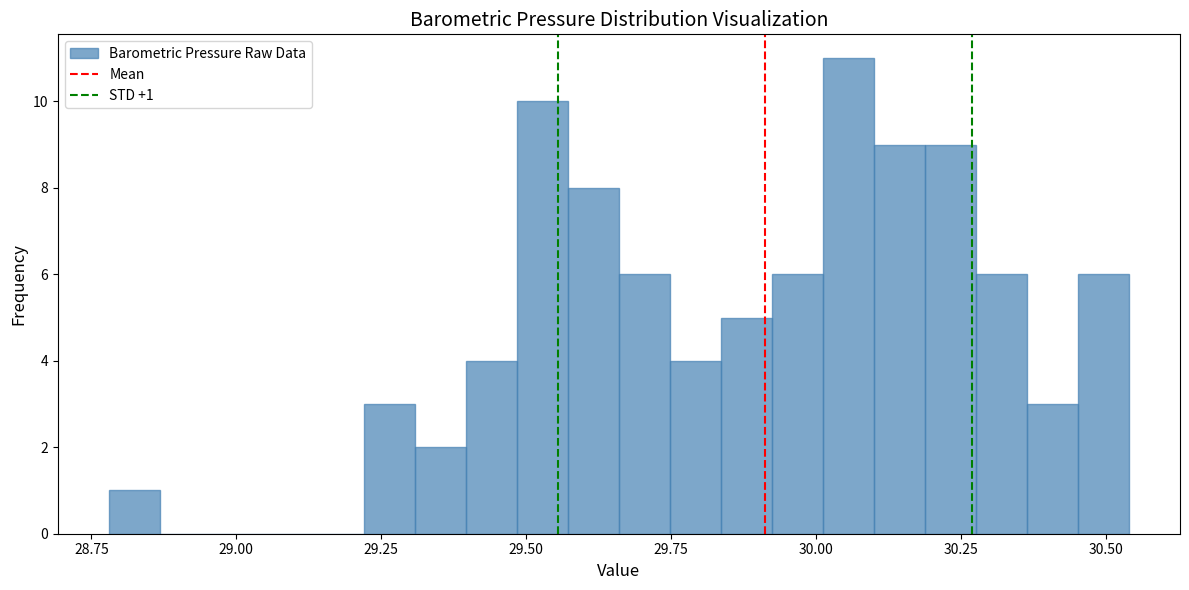

Around what value on the x-axis is the tallest bar? Give the approximate position of its centre, as read against the axis.

30.05